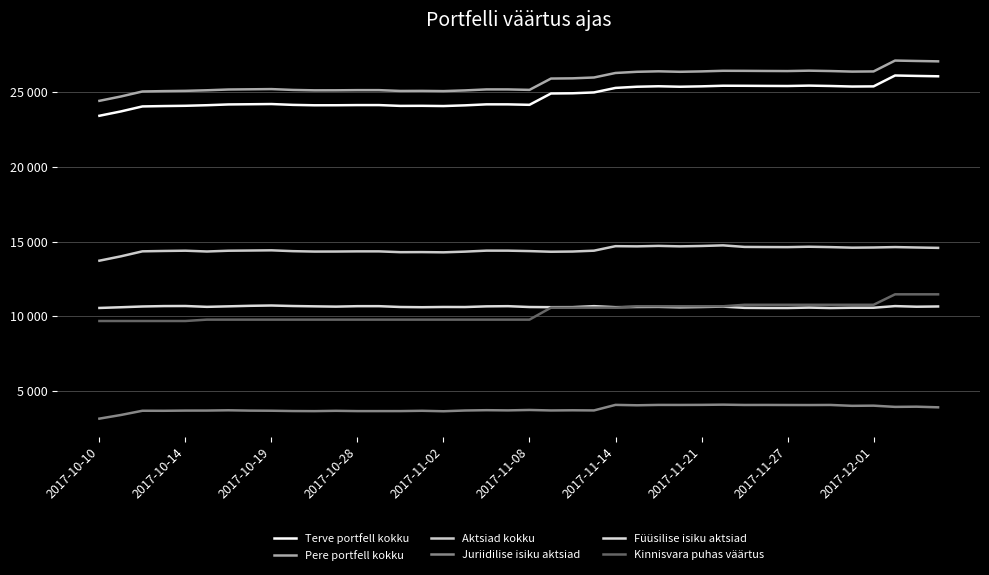

What is the sum of all Füüsilise isiku aktsiad values?

425777